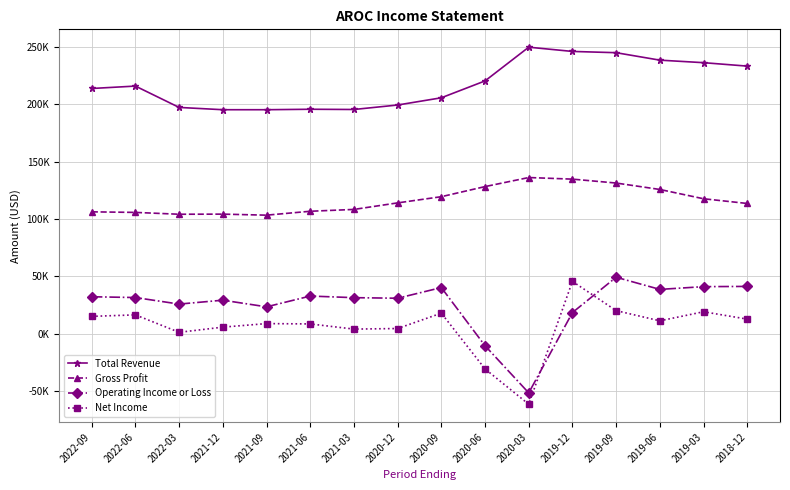

What is the difference between the maximum and minimum values in the Operating Income or Loss series?

100800